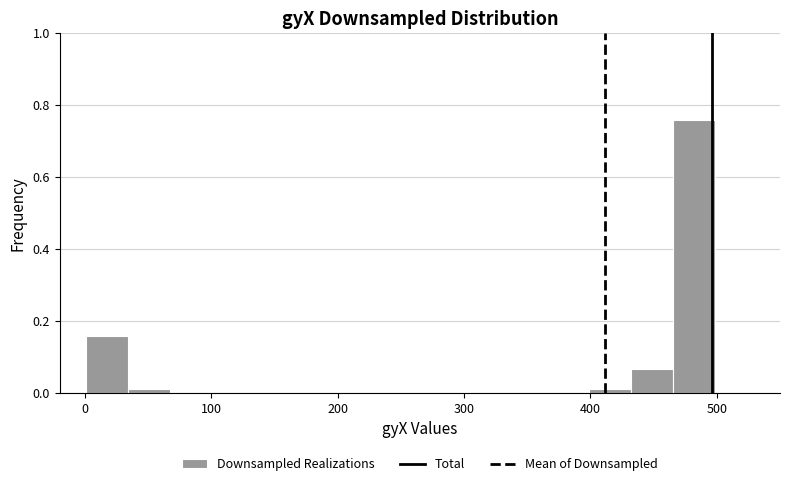

Around what value on the x-axis is the tallest bar? Give the approximate position of its centre, as read against the axis.

480